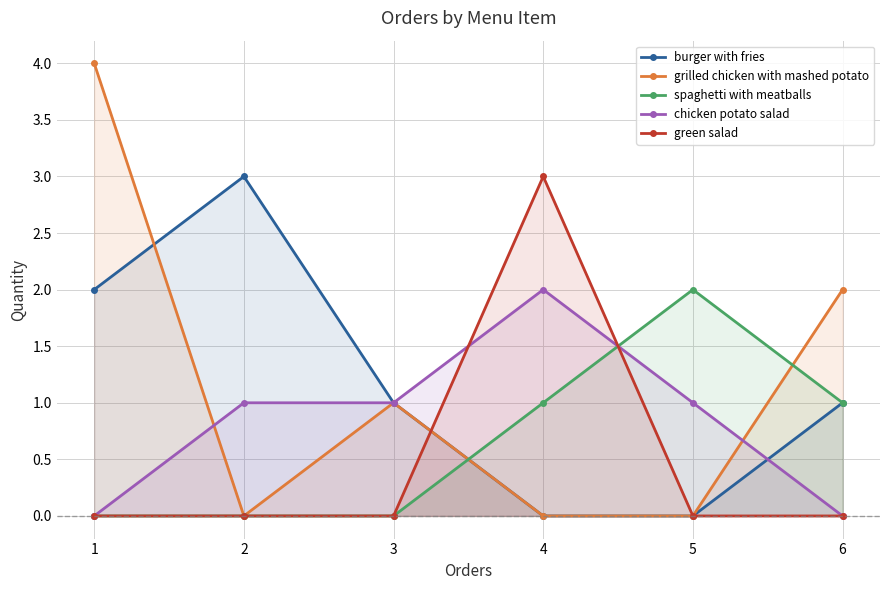

What are all the series names shown in the legend?

burger with fries, grilled chicken with mashed potato, spaghetti with meatballs, chicken potato salad, green salad